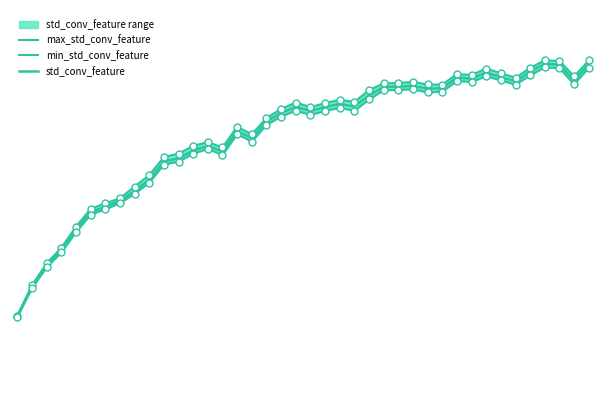

What is the total value across all series at 32?

36.1